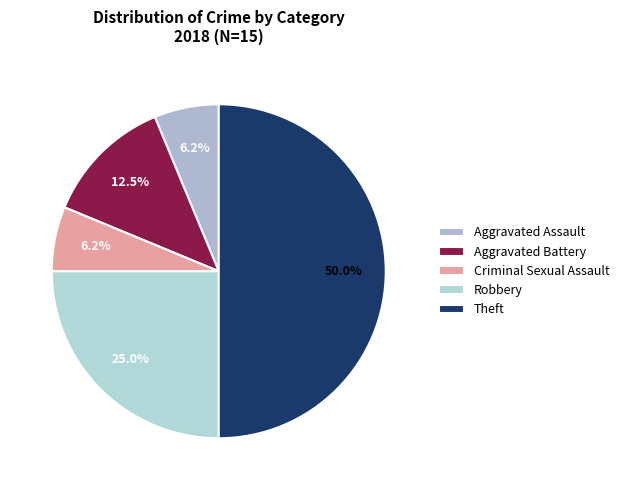

How many slices are in this pie chart?

5